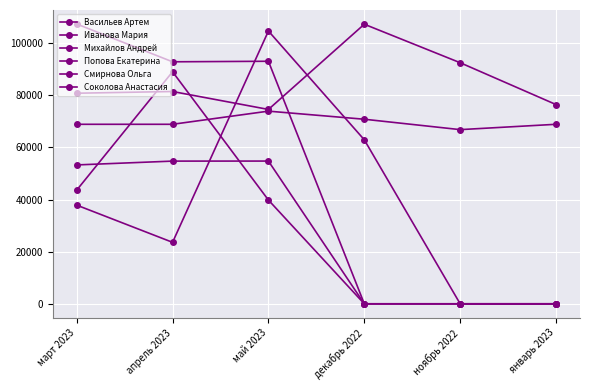

Reading right to left, what are all the values shown in this chart?

Васильев Артем: 0.0	0.0	0.0	54771.0	54753.0	53288.1
Иванова Мария: 0.0	0.0	62930.0	104670.0	23590.0	37865.0
Михайлов Андрей: 0.0	0.0	0.0	93064.6	92859.4	107365.8
Попова Екатерина: 0.0	0.0	0.0	39810.0	89035.0	43610.0
Смирнова Ольга: 68879.7	66833.0	70819.7	73924.4	68879.7	68879.7
Соколова Анастасия: 76450.0	92505.0	107275.0	74580.0	81460.0	80800.0